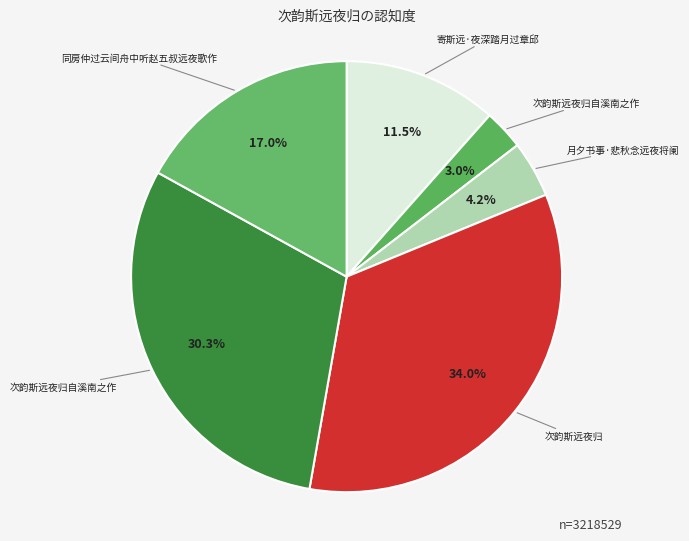

How many slices are in this pie chart?

6